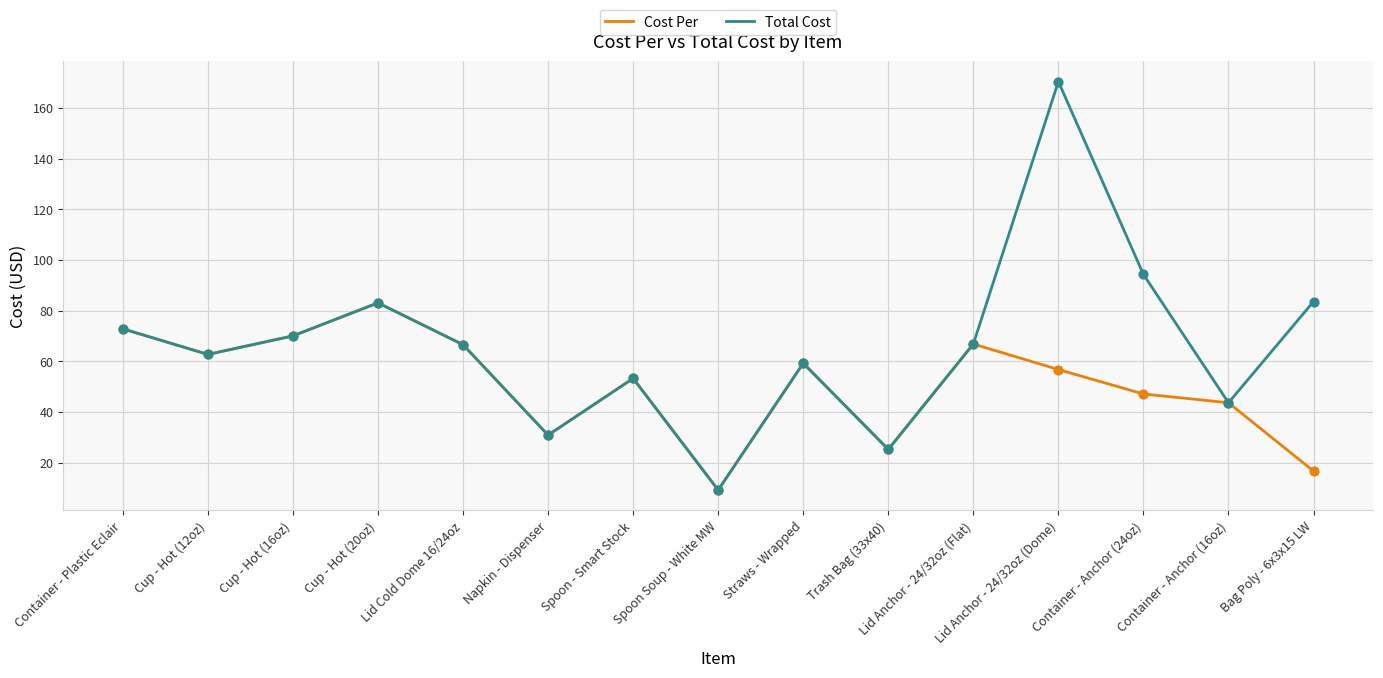

What is the total value across all series at Container - Anchor (24oz)?

141.5